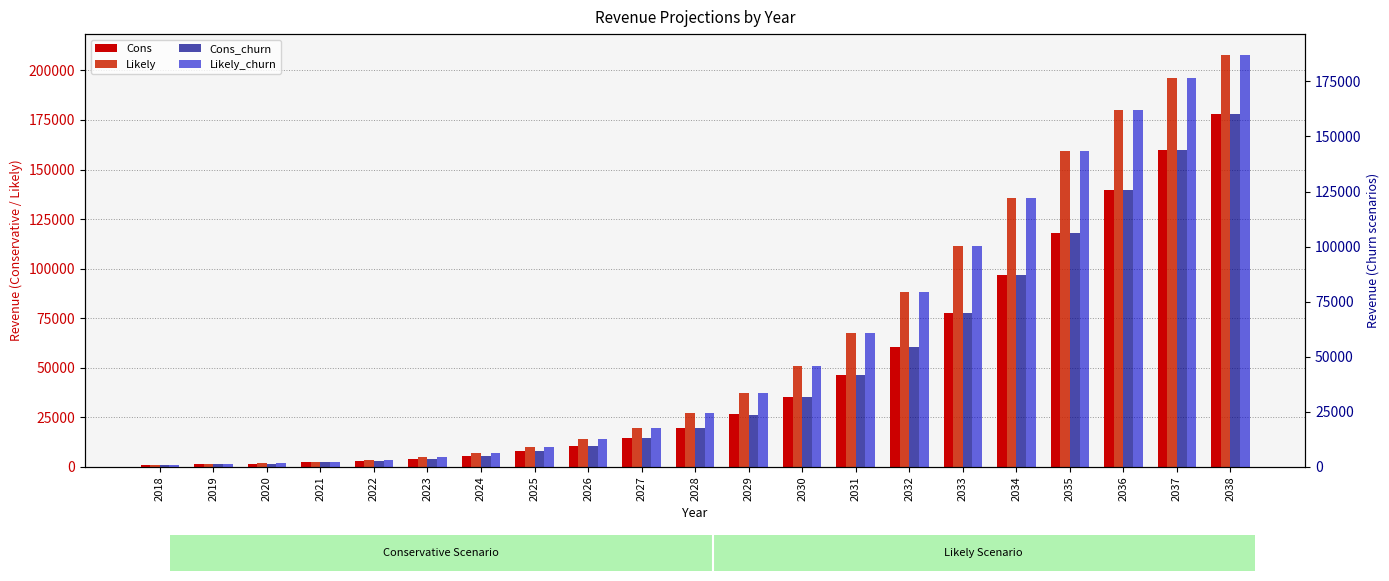

Where is Cons nearest to the value 89544?

2034